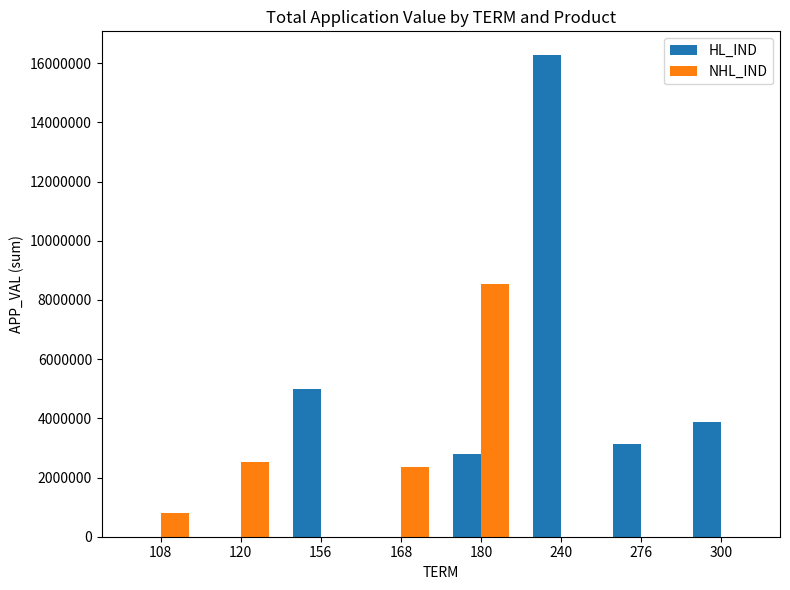

The value of HL_IND at 108 is 6330816. True or false?

False